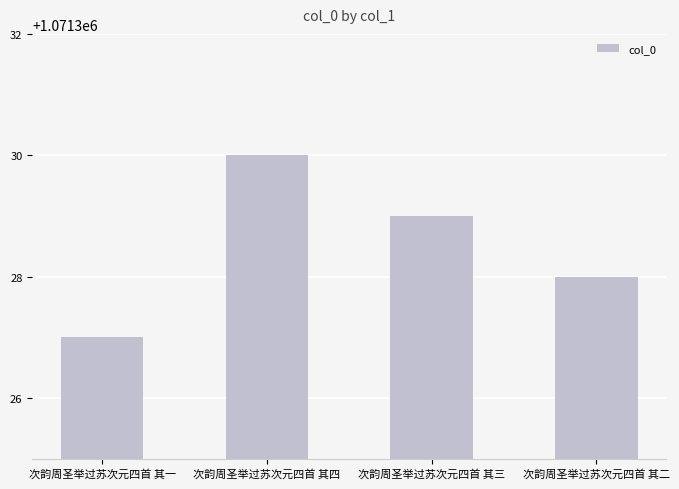

Count the values in the range 1071328 to 1071330.

3